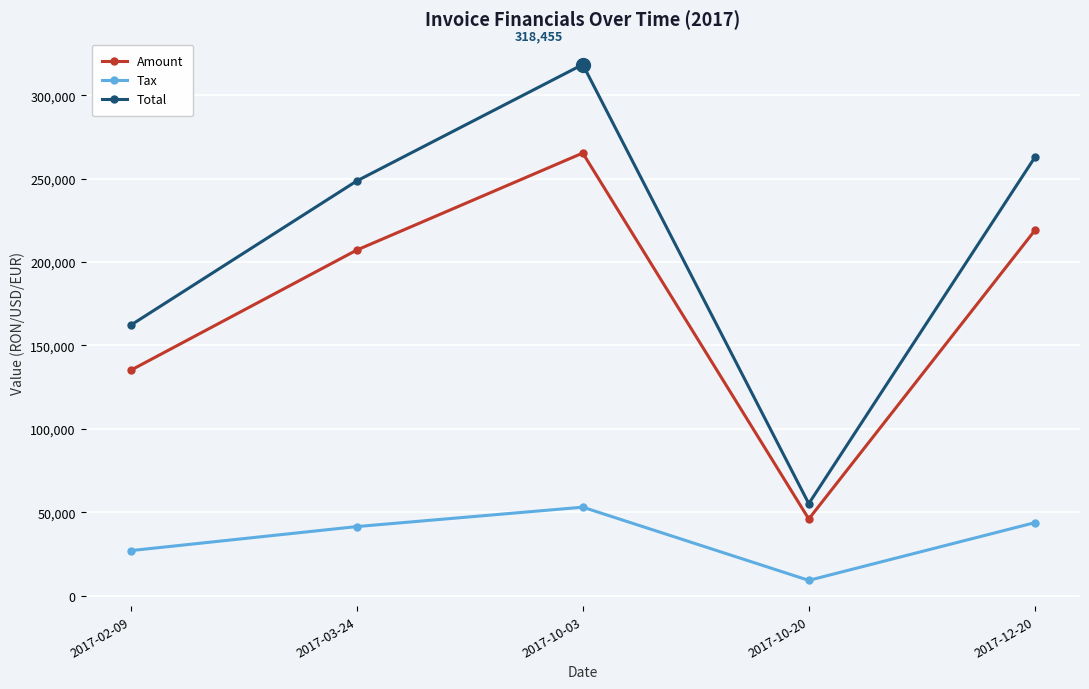

True or false: Tax has a value of 43790.2 at 2017-12-20.

True